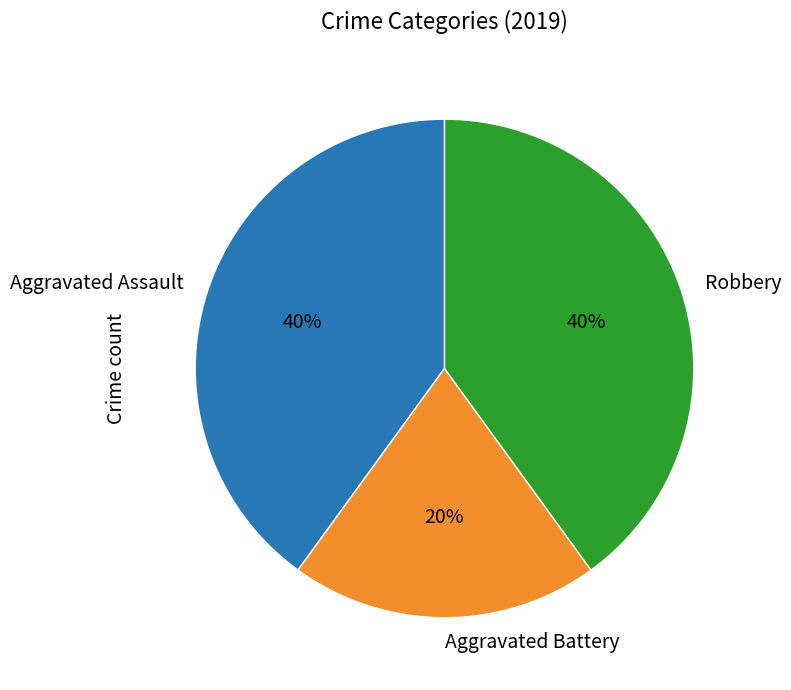

How many segments does this pie chart have?

3